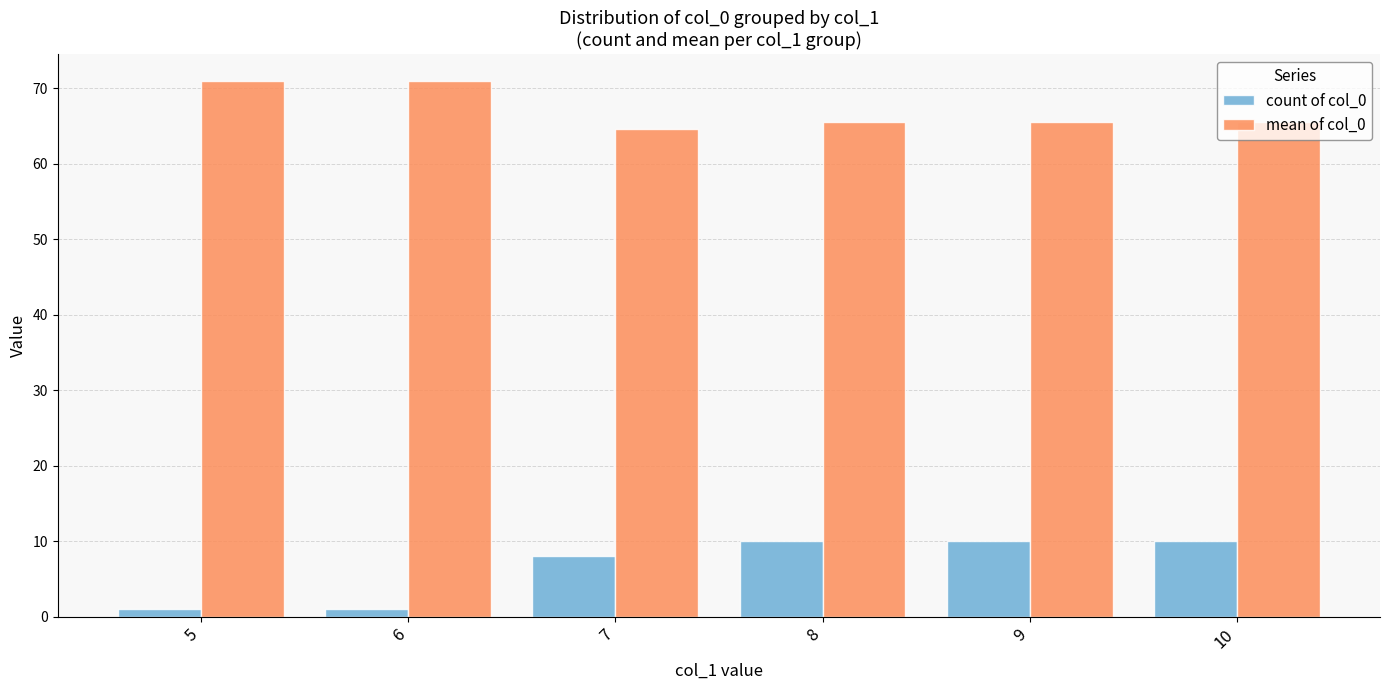

Reading right to left, transcribe all the data shown in this chart.

count of col_0: 10.0	10.0	10.0	8.0	1.0	1.0
mean of col_0: 65.5	65.5	65.5	64.6	71.0	71.0